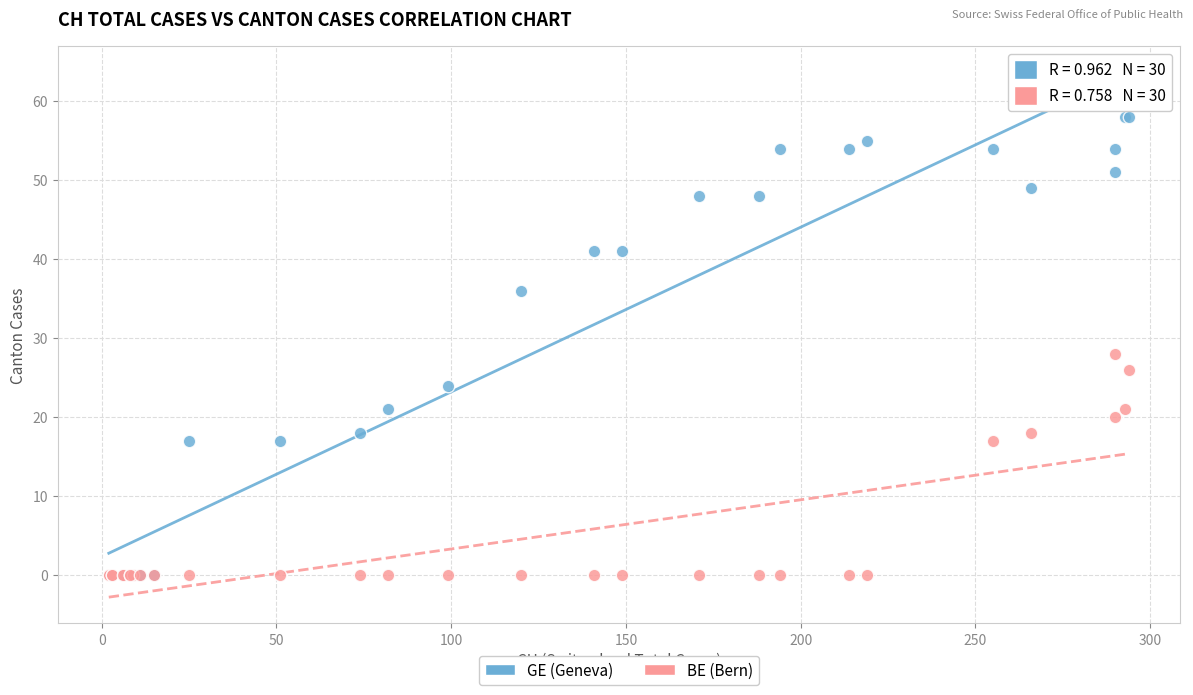

Across all series, what Y value is closest to 29?

28